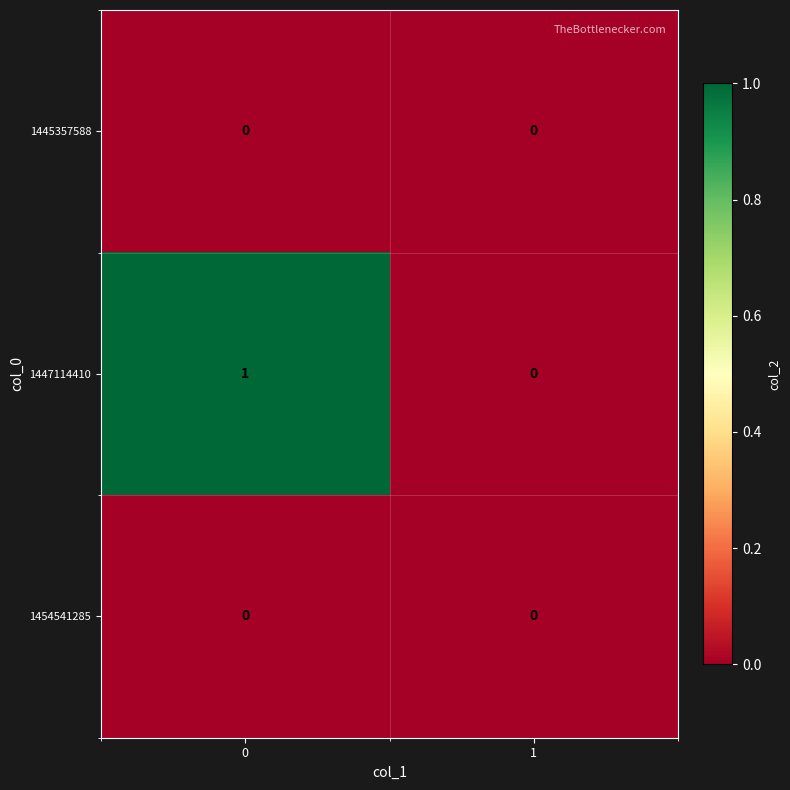

Which series has the largest total across all categories?

1447114410